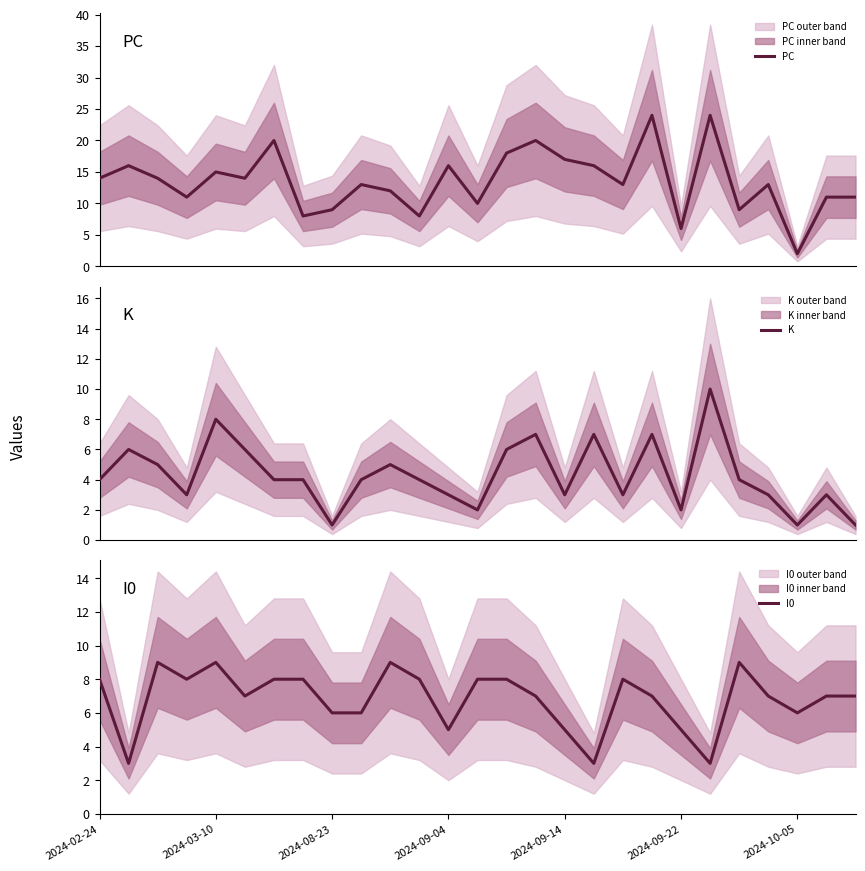

True or false: K and PC intersect in this chart.

False